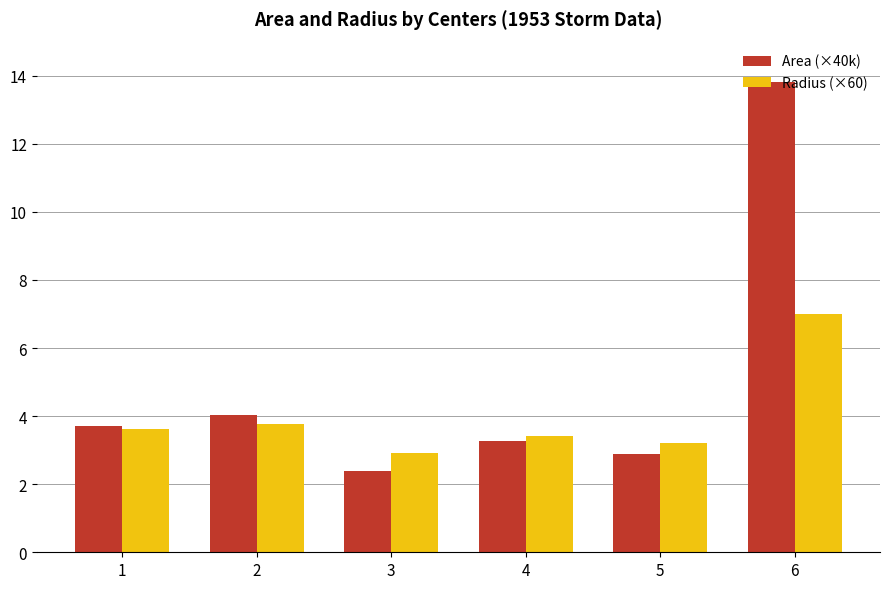

At which category is the sum across all series the highest?

6